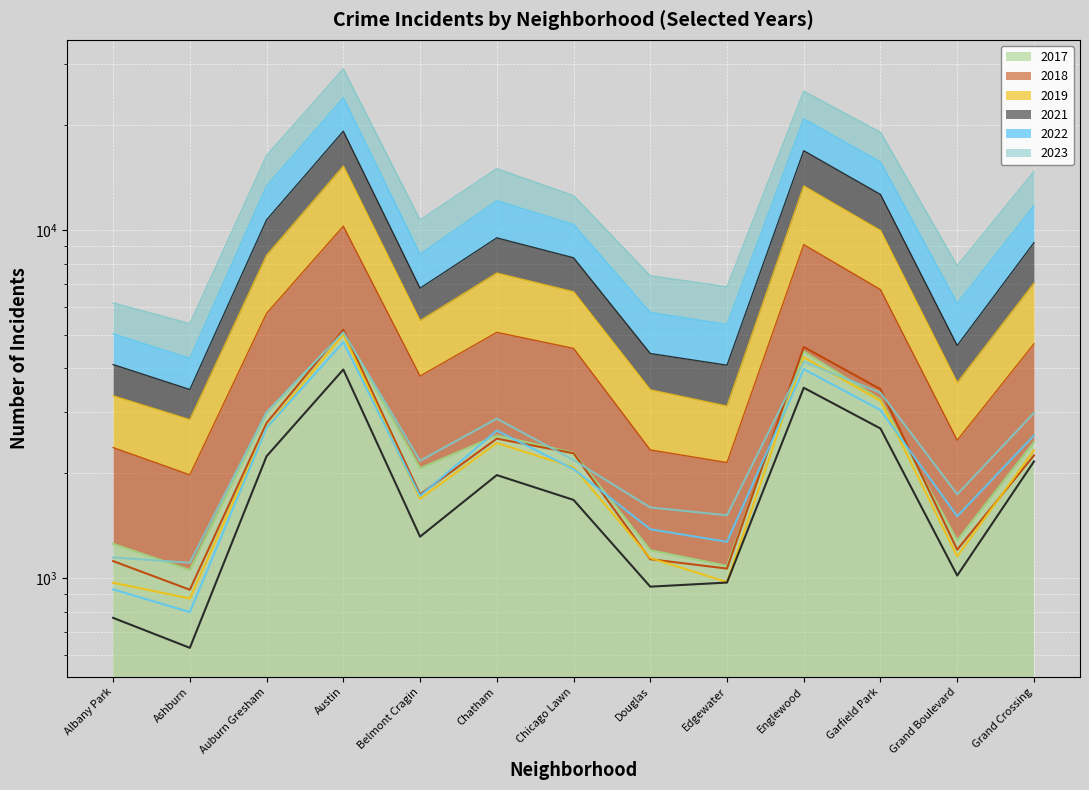

What is the total value across all series at Garfield Park?

19095